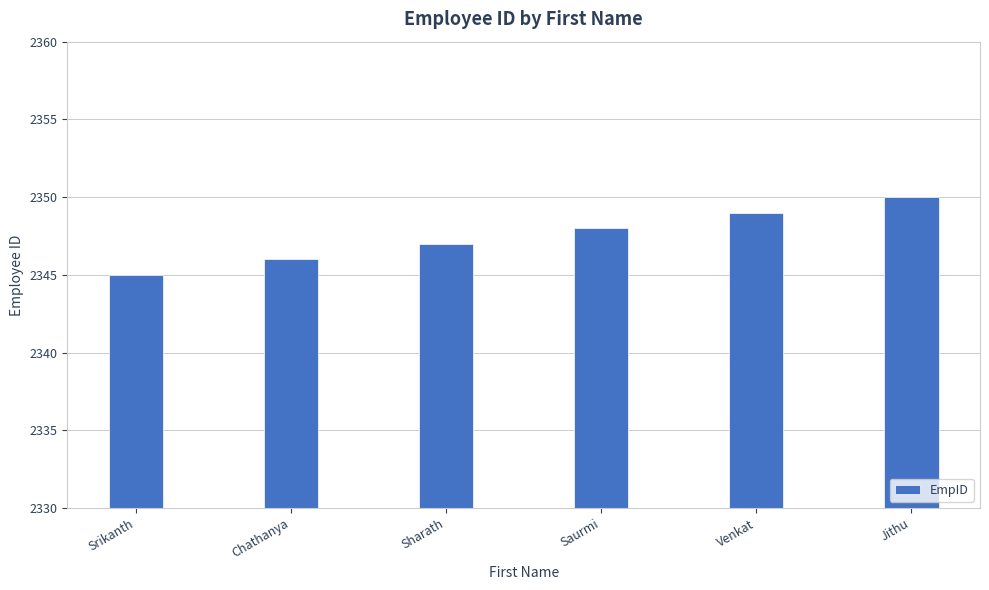

What is the label of the 2nd bar from the left?

Chathanya